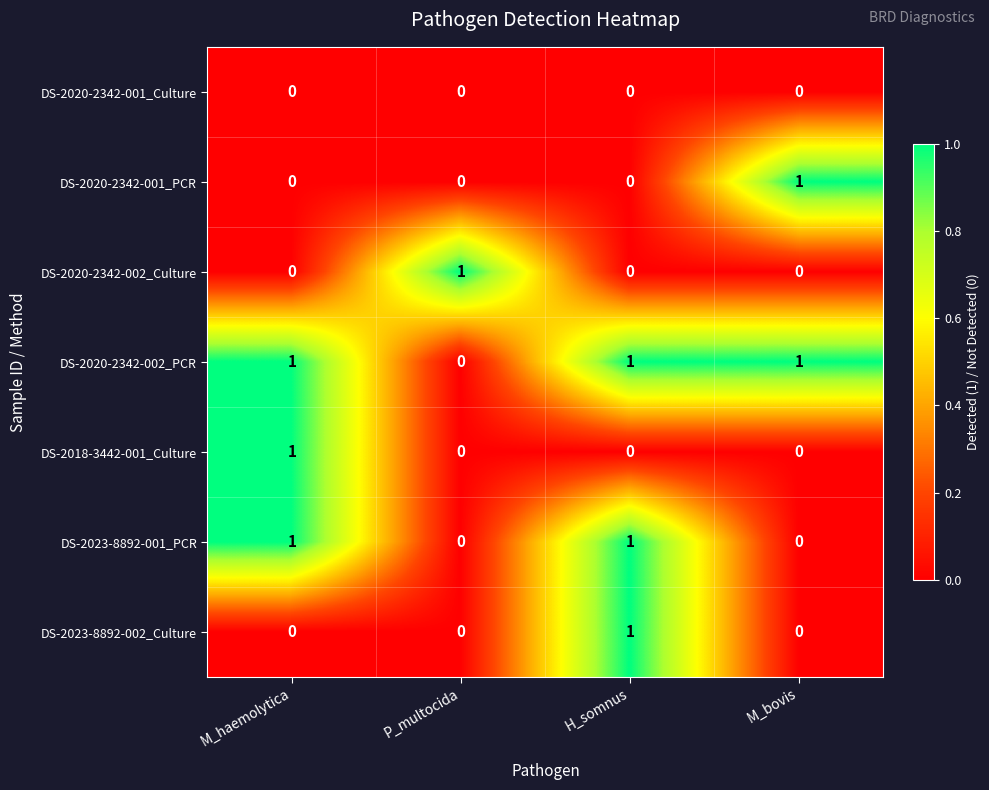

Which category has the lowest value in the DS-2020-2342-002_PCR series?

P_multocida